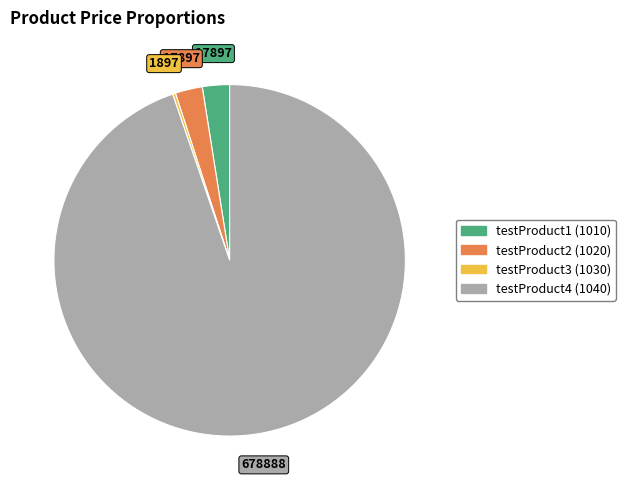

Which slice is the largest?

testProduct4 (1040)